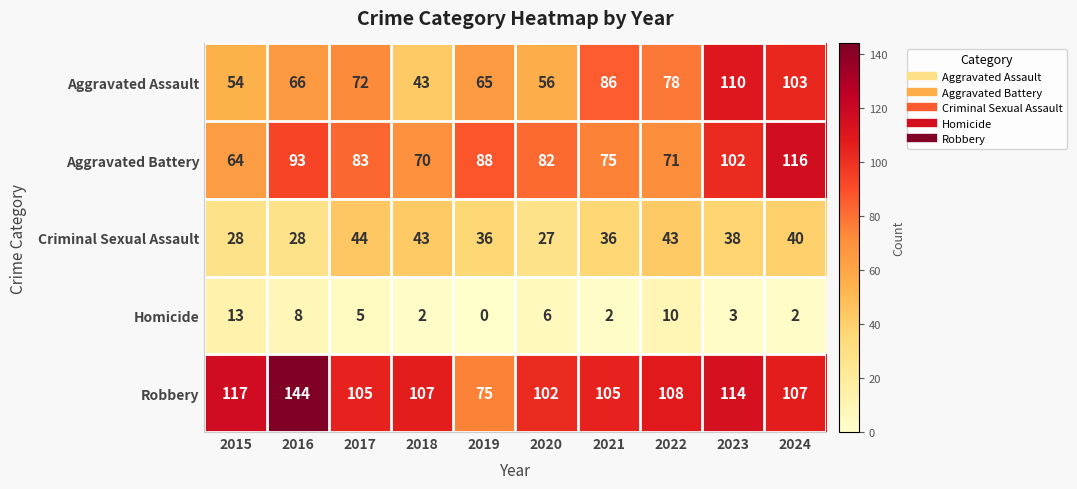

True or false: Aggravated Assault has a value of 34 at 2023.

False